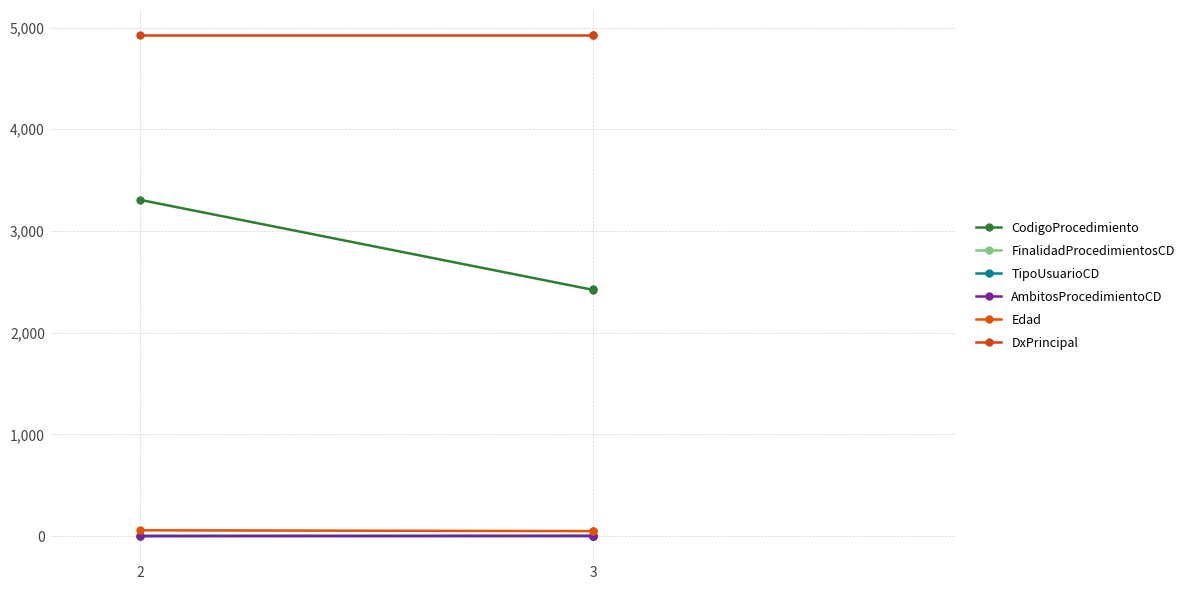

Which series has the largest total across all categories?

DxPrincipal